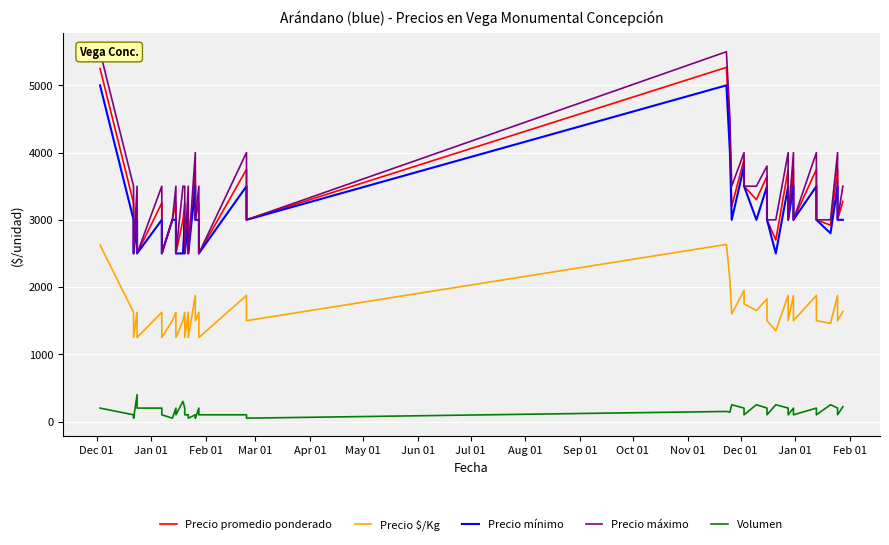

In Precio mínimo, how many points are lower than both neighbors (excluding endpoints)?

13